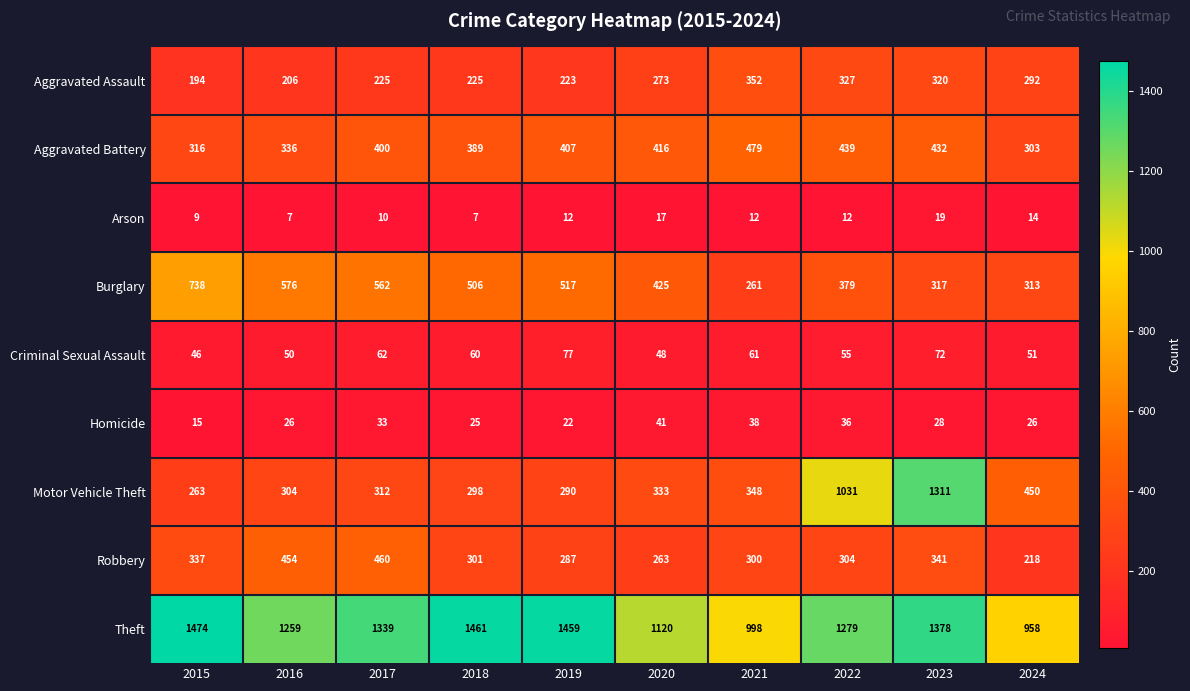

Between 2017 and 2020, which series saw the biggest shift?

Theft